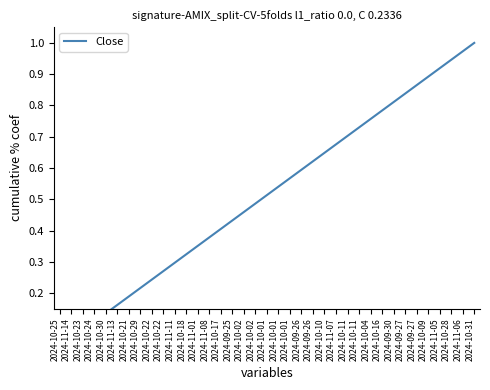

At which label is the value closest to 0?

2024-10-25